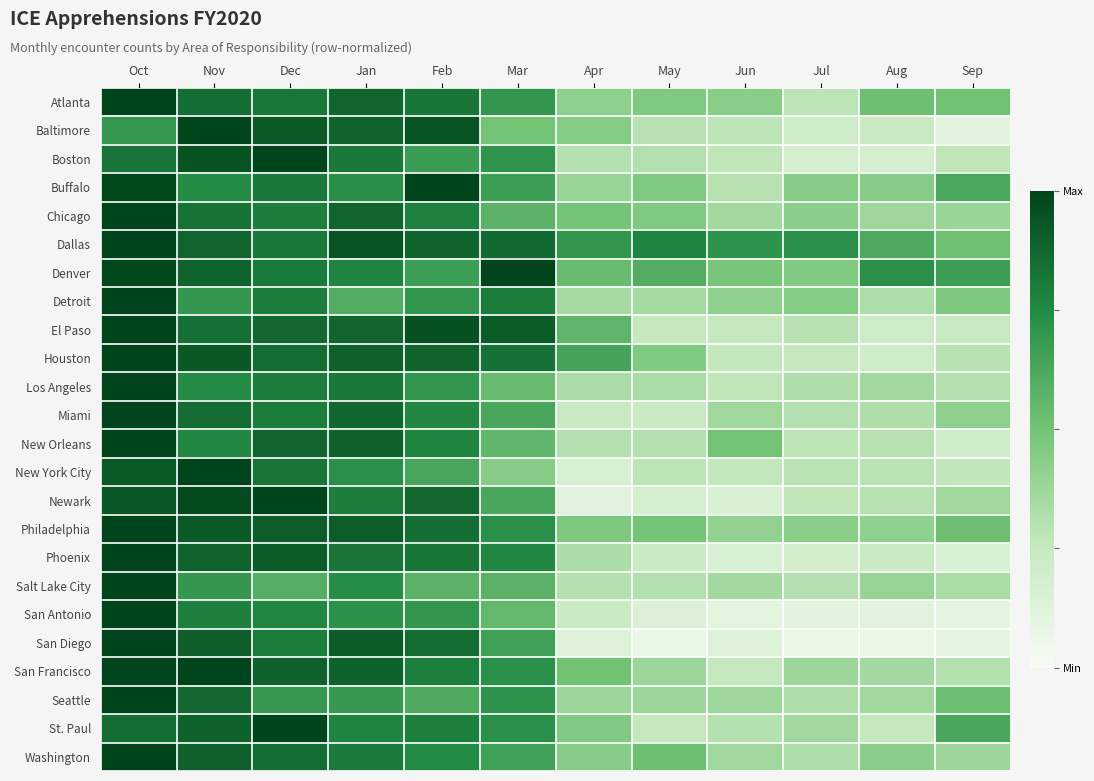

Between Jan and Jun, which is larger?

Jan